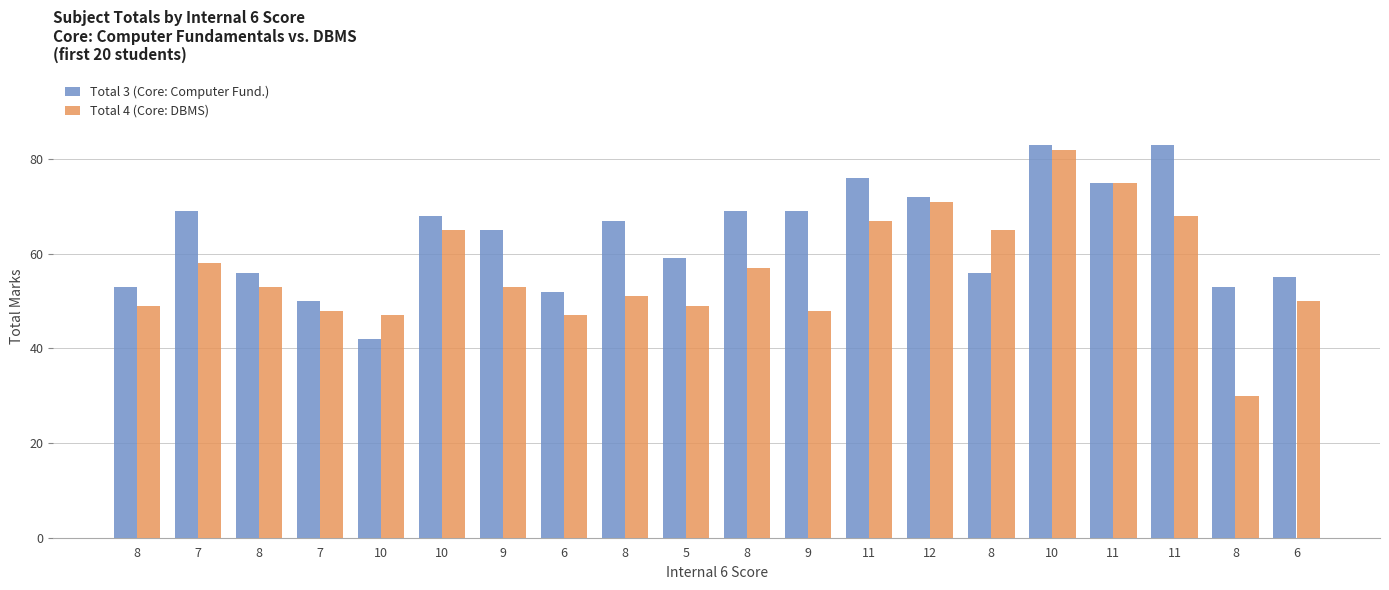

What are all the series names shown in the legend?

Total 3 (Core: Computer Fund.), Total 4 (Core: DBMS)